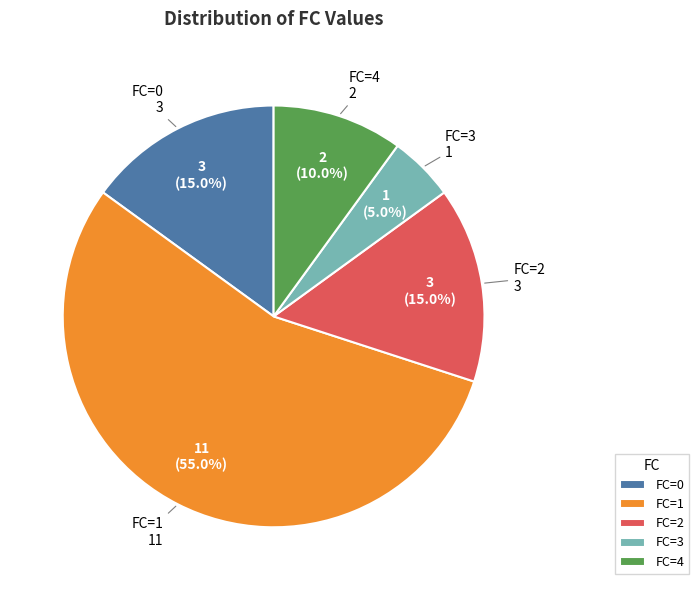

What percentage is the FC=4 slice, to the nearest percent?

10%